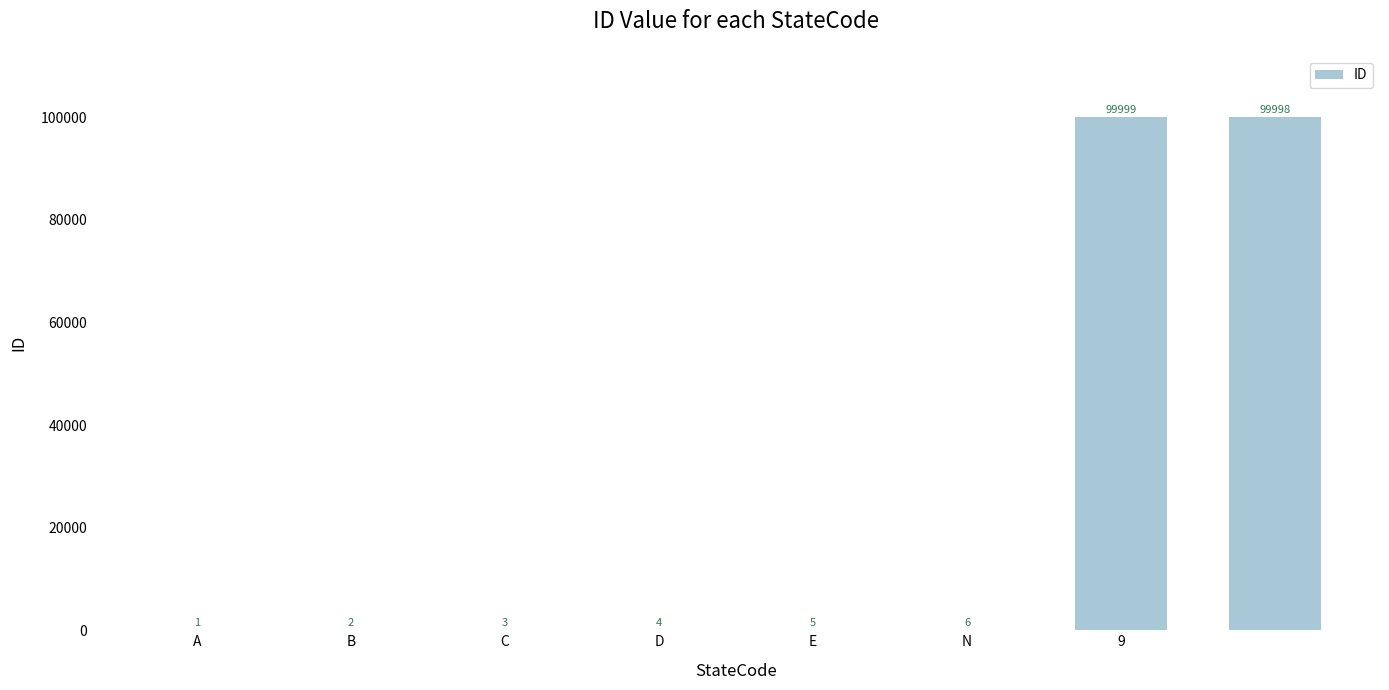

Count the number of data series in this chart.

1